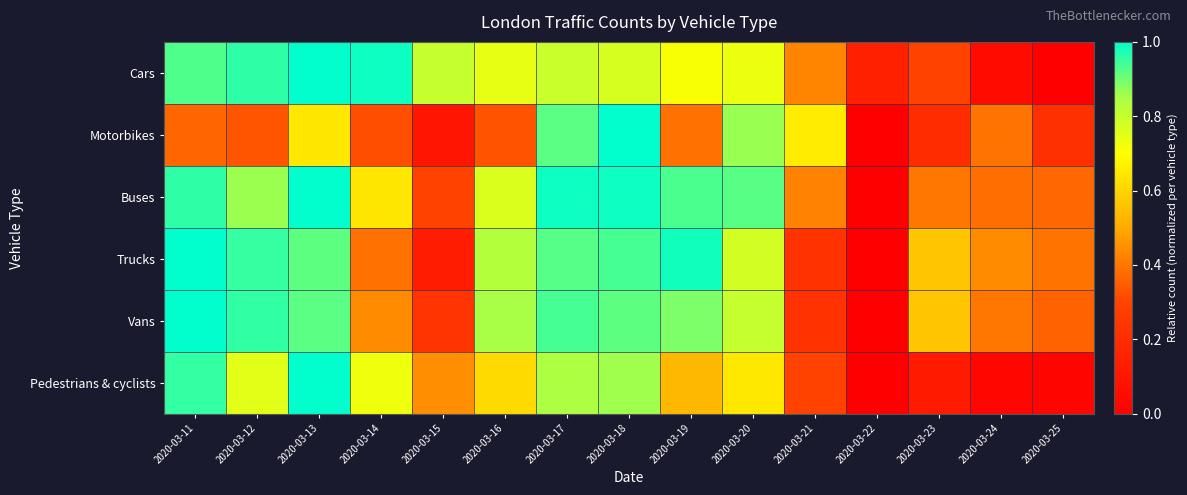

Which series has the widest spread of values?

Cars